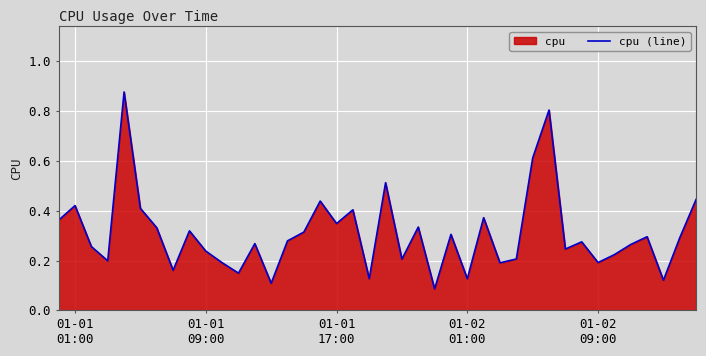

How many points are lower than both their immediate neighbors (excluding endpoints)?

13